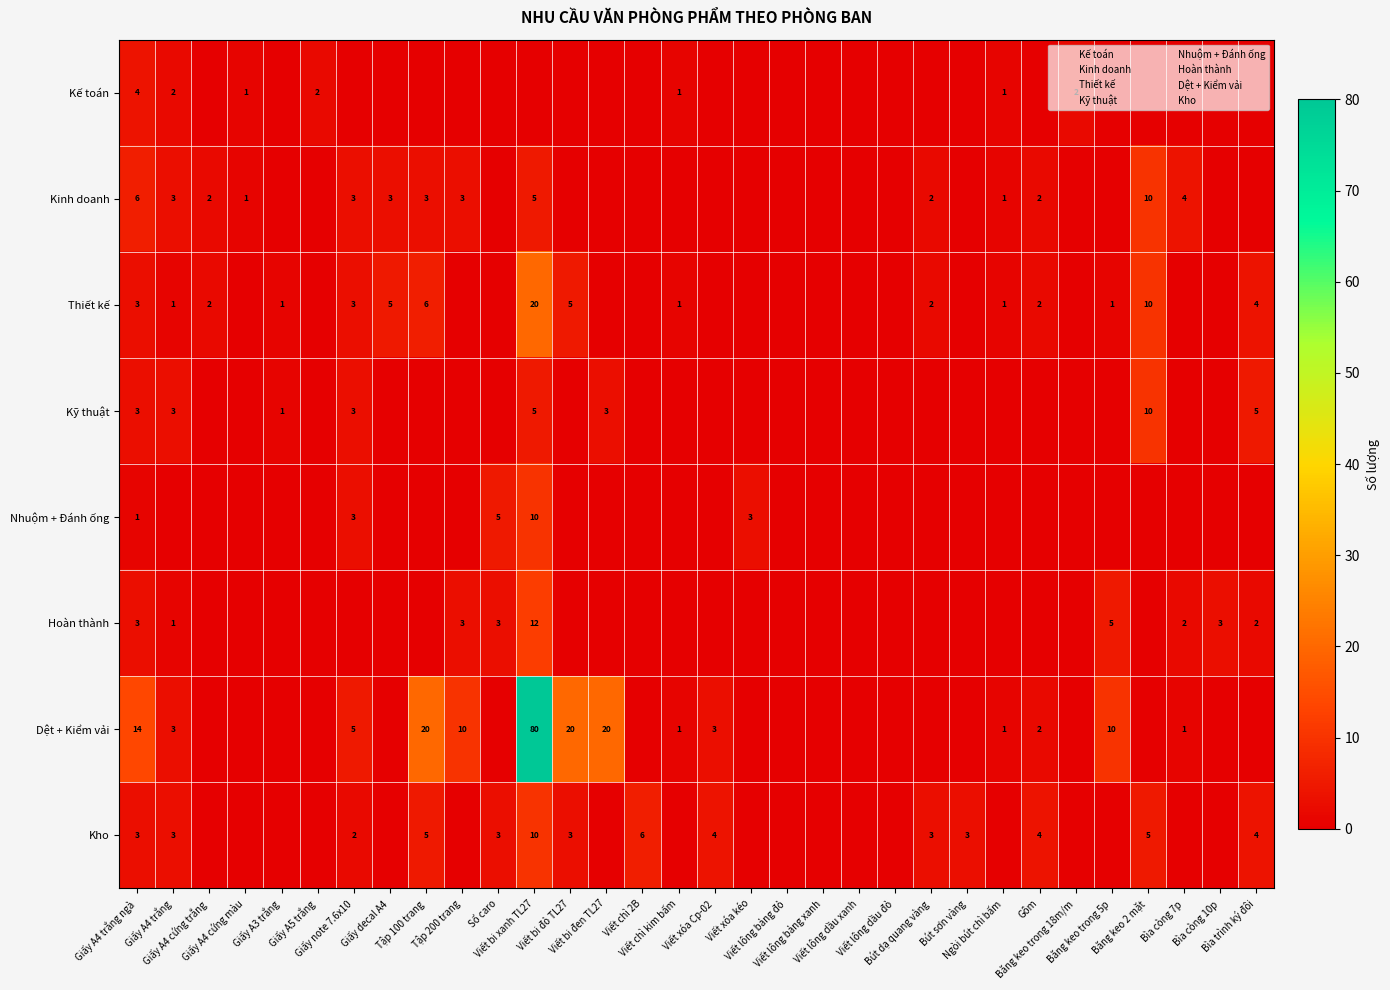

At Viết xóa kéo, list the series in order from smallest to largest.

Kế toán, Kinh doanh, Thiết kế, Kỹ thuật, Hoàn thành, Dệt + Kiểm vải, Kho, Nhuộm + Đánh ống